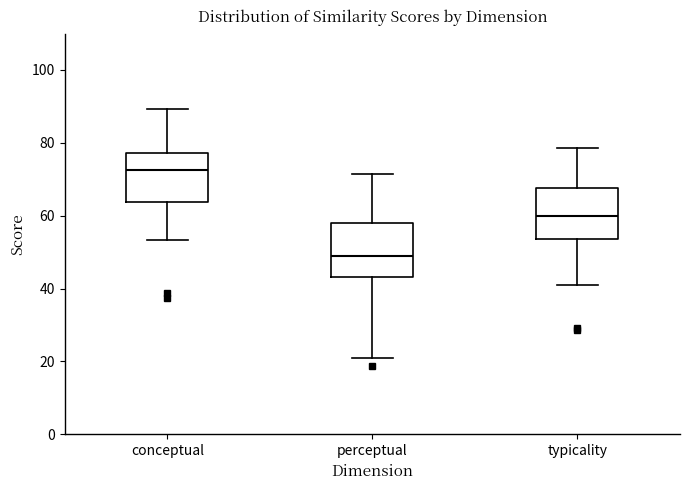

Which box's median line is the highest?

conceptual